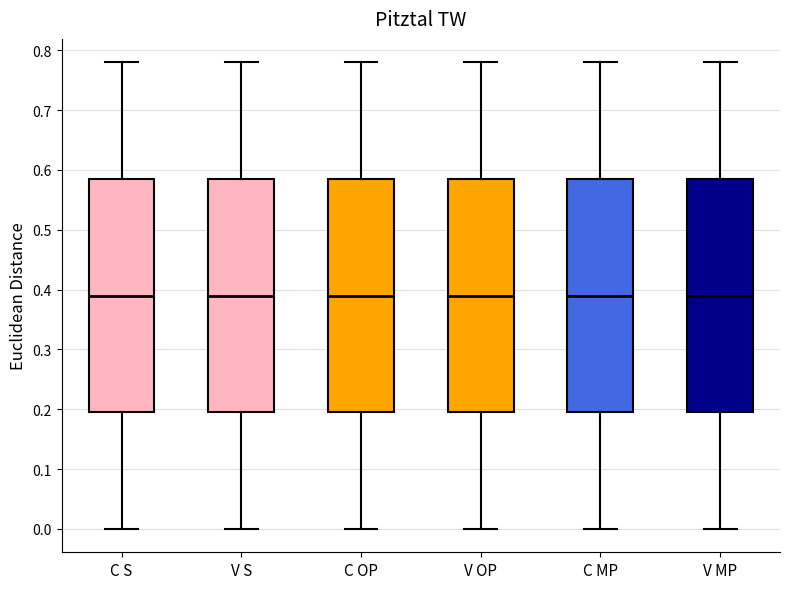

Reading left to right, transcribe this box plot: for each box, give where its median line is, the range the box spans, and where its two whiskers end, as read against the y-axis. The values are not printed on the chart, so give them approximately, as read against the axis.

C S: median 0.39, box 0.20 to 0.59, whiskers 0.00 to 0.78
V S: median 0.39, box 0.20 to 0.59, whiskers 0.00 to 0.78
C OP: median 0.39, box 0.20 to 0.59, whiskers 0.00 to 0.78
V OP: median 0.39, box 0.20 to 0.59, whiskers 0.00 to 0.78
C MP: median 0.39, box 0.20 to 0.59, whiskers 0.00 to 0.78
V MP: median 0.39, box 0.20 to 0.59, whiskers 0.00 to 0.78